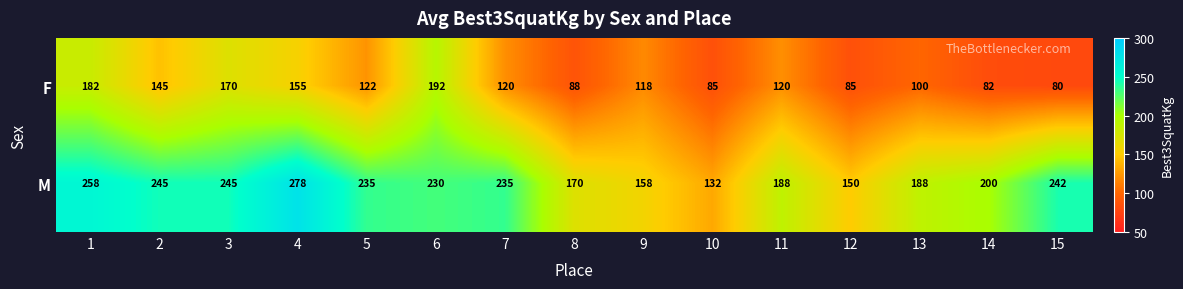

Which series has the largest range (max minus min)?

M